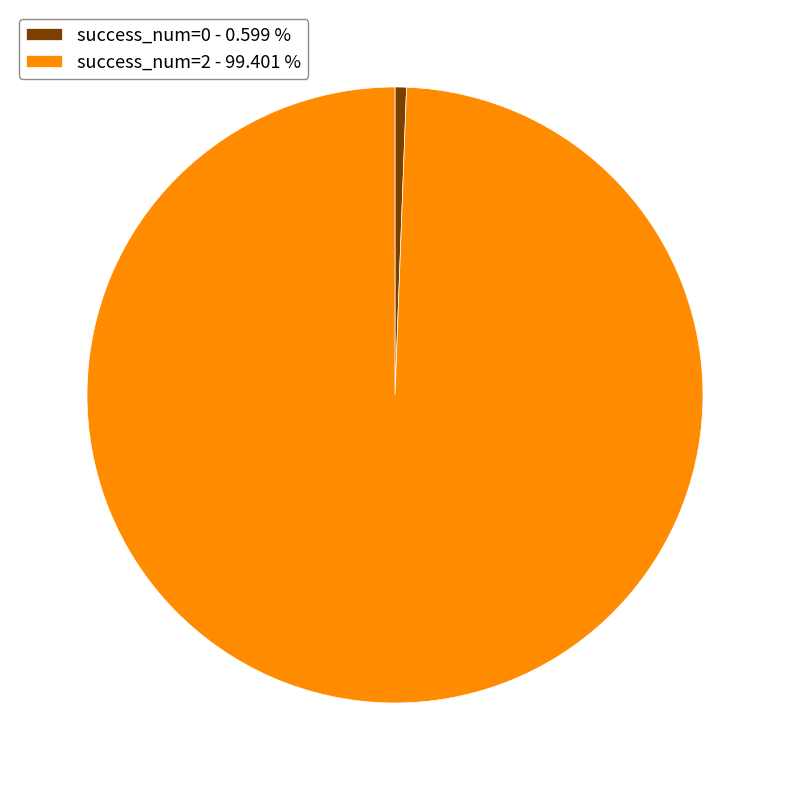

How many slices are in this pie chart?

2